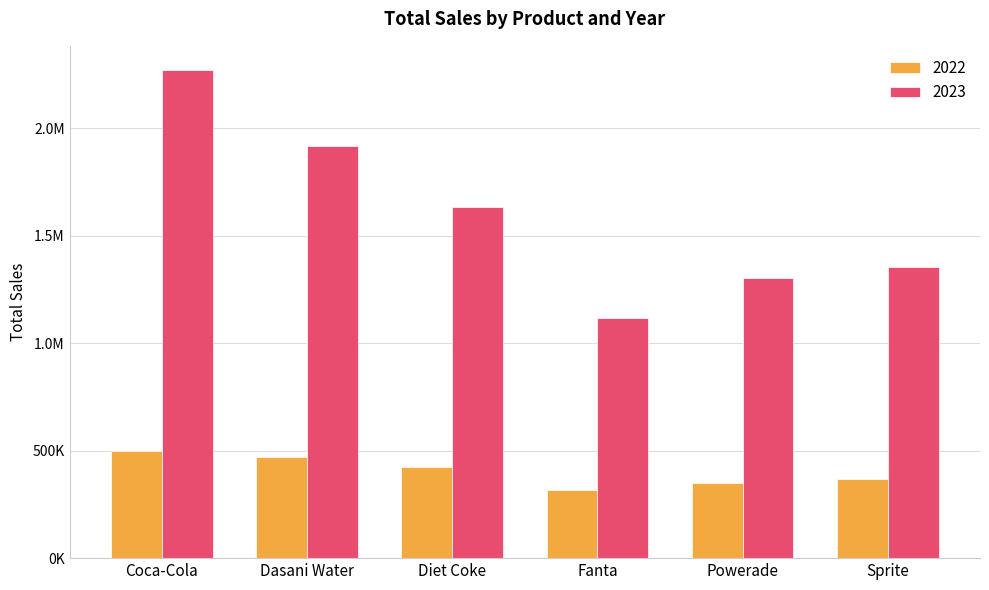

What is the minimum value shown in the chart?

315489.2